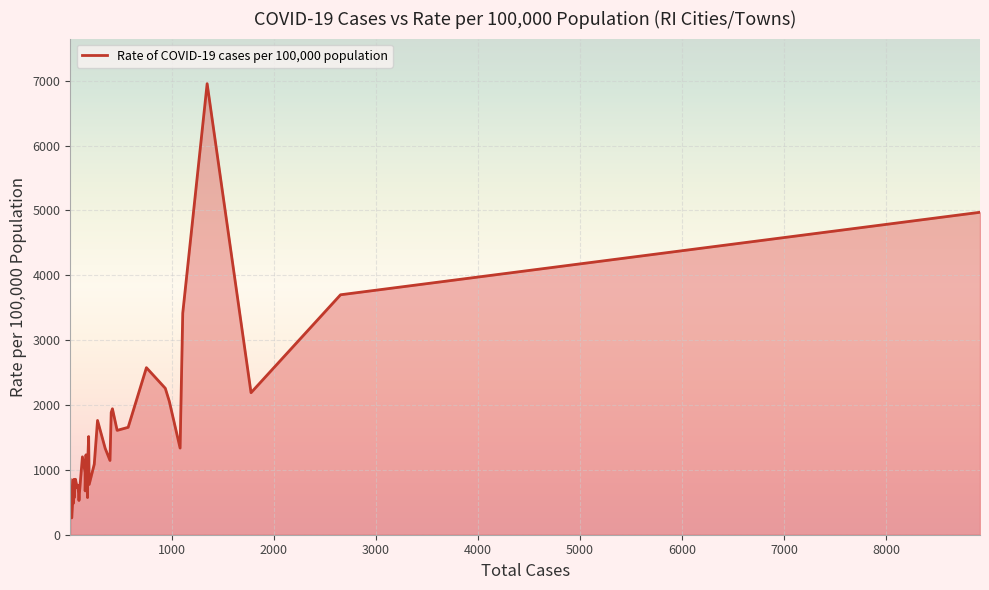

How many lines are shown in the chart?

1